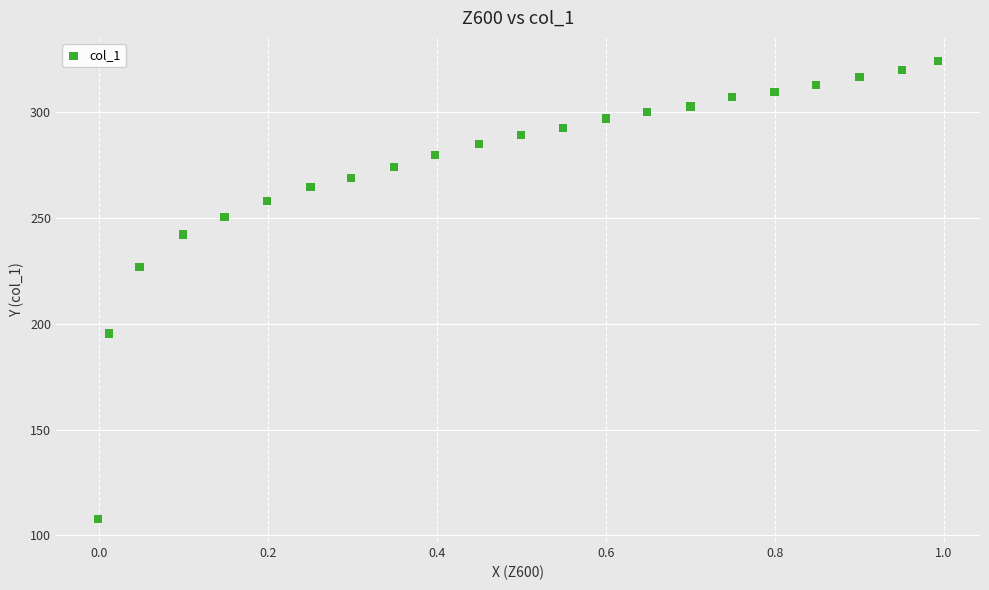

What Y value in the scatter plot is closest to 215?

226.9